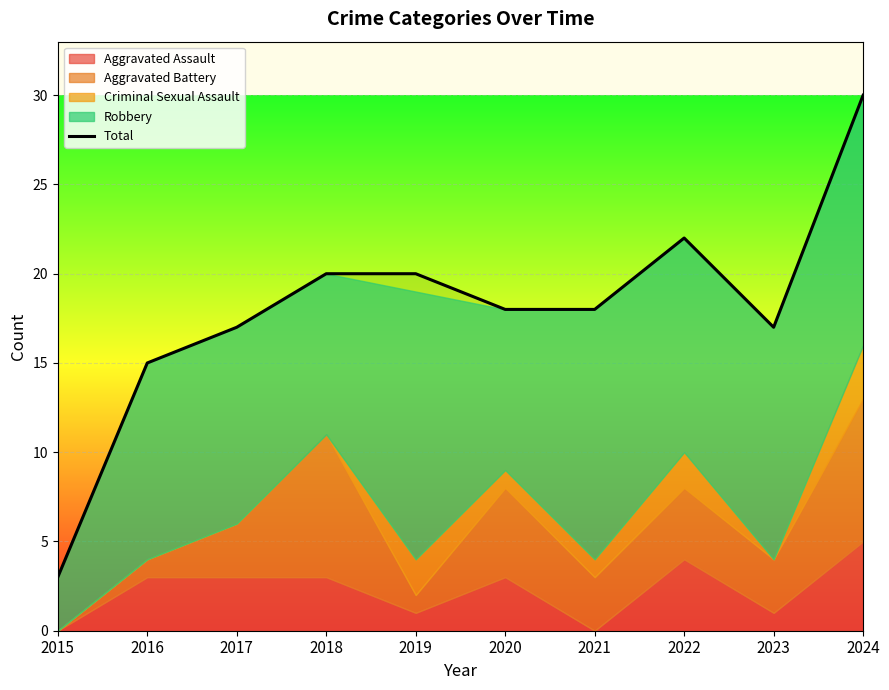

What is the value of the 4th point from the left?

20